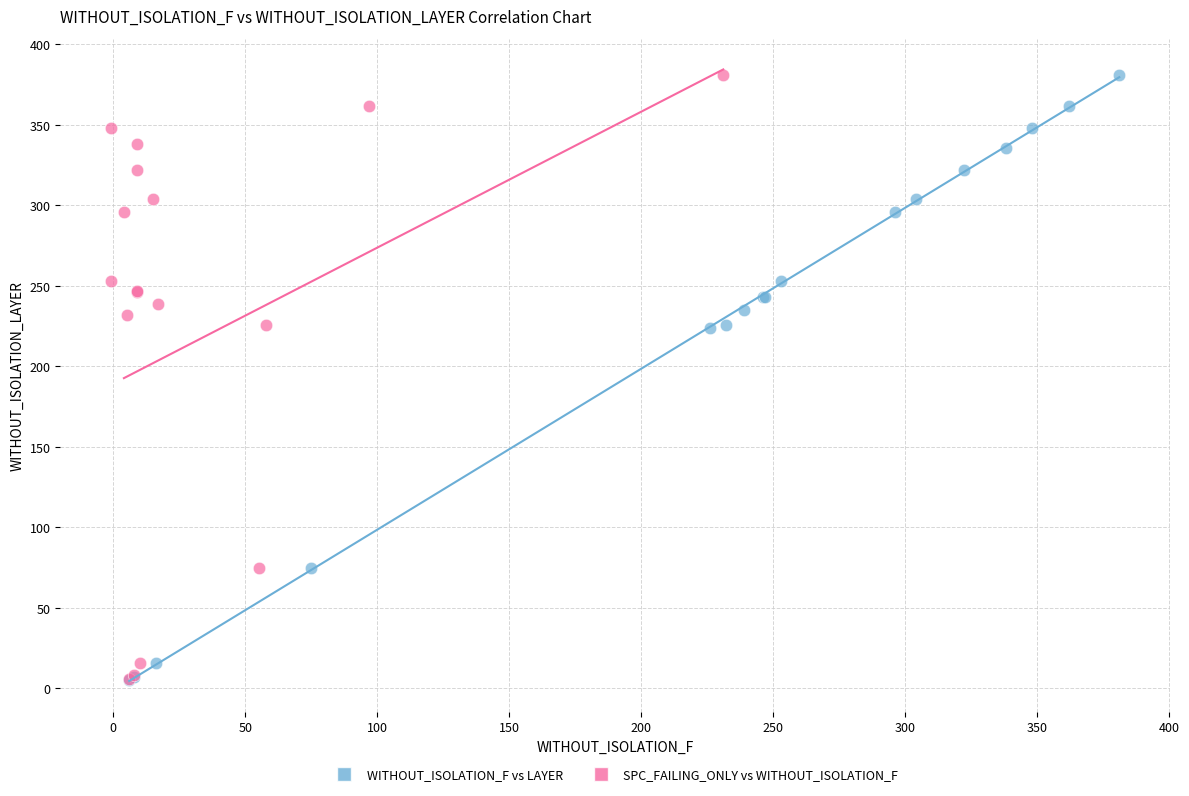

Which series has the largest Y range (max minus min)?

WITHOUT_ISOLATION_F vs LAYER